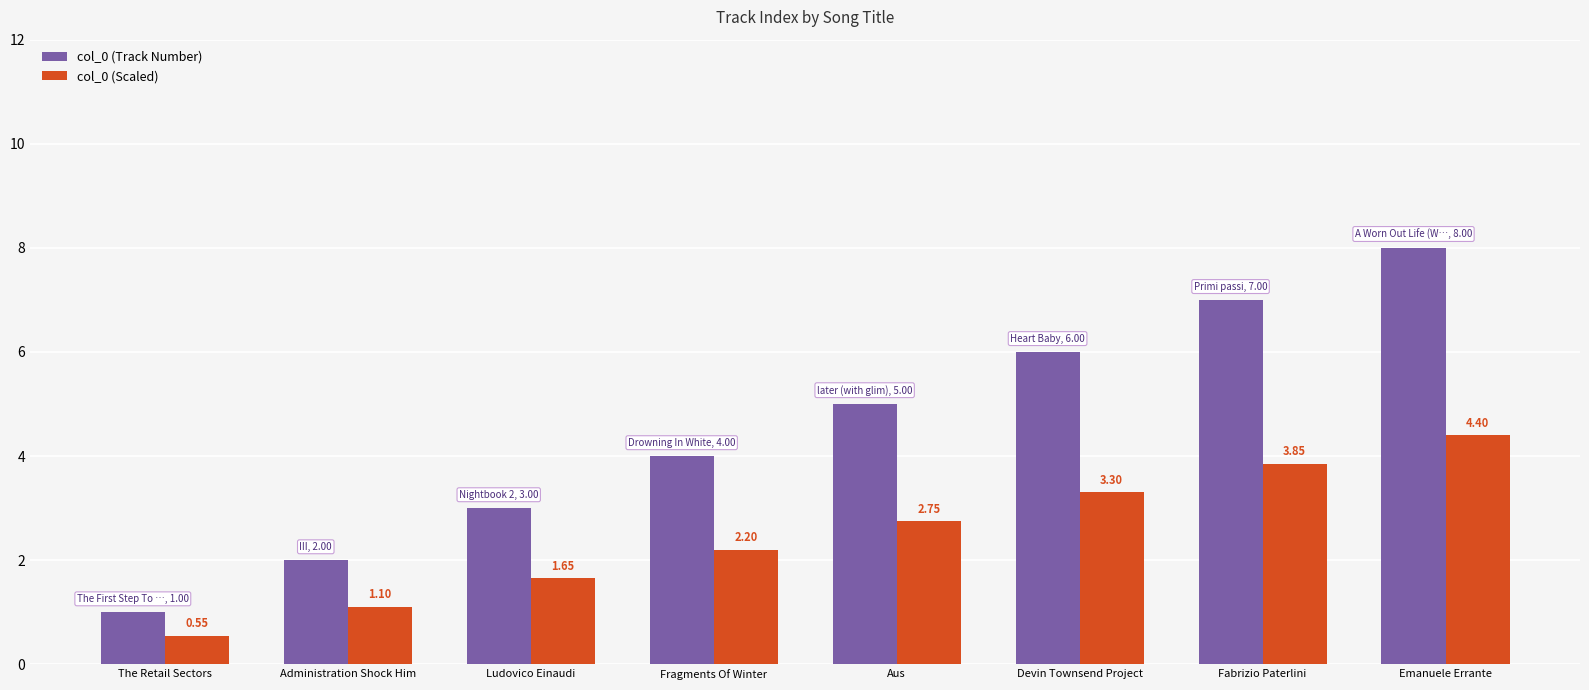

What position from the right is Emanuele Errante?

1